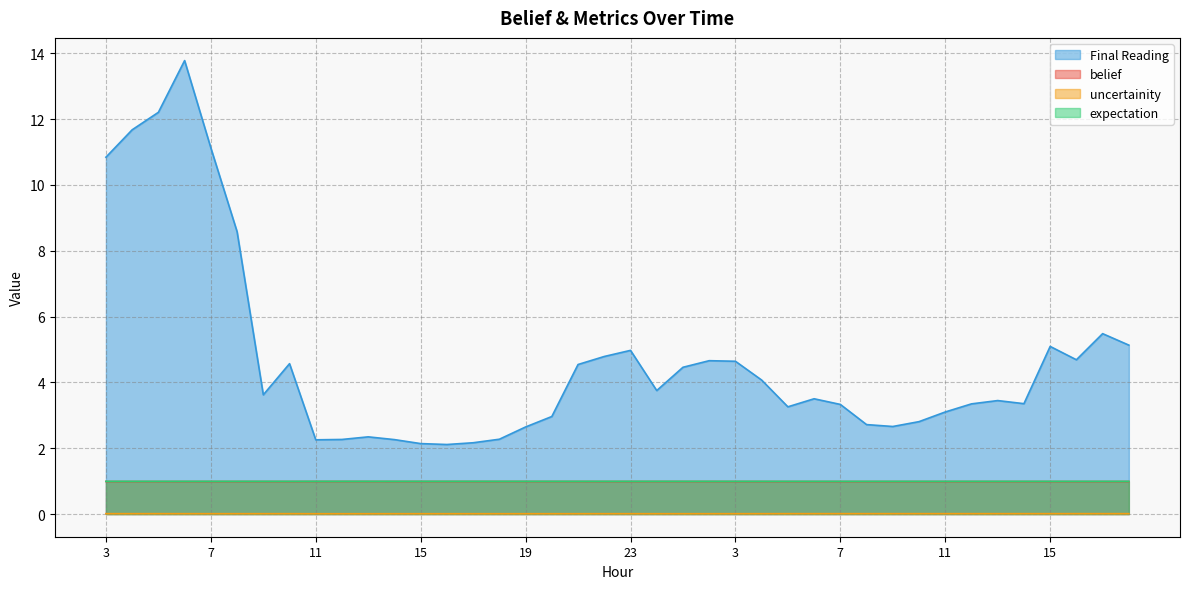

The Final Reading series shows 4.5 at 8. True or false?

False